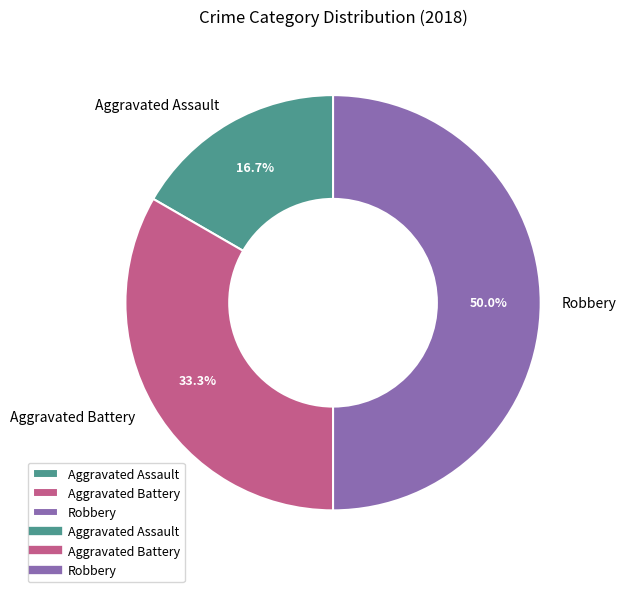

Is Aggravated Assault the majority of the pie?

No